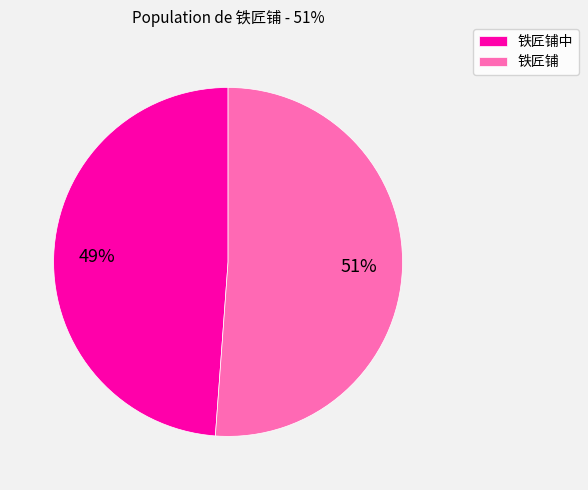

Which has a higher value, 铁匠铺 or 铁匠铺中?

铁匠铺